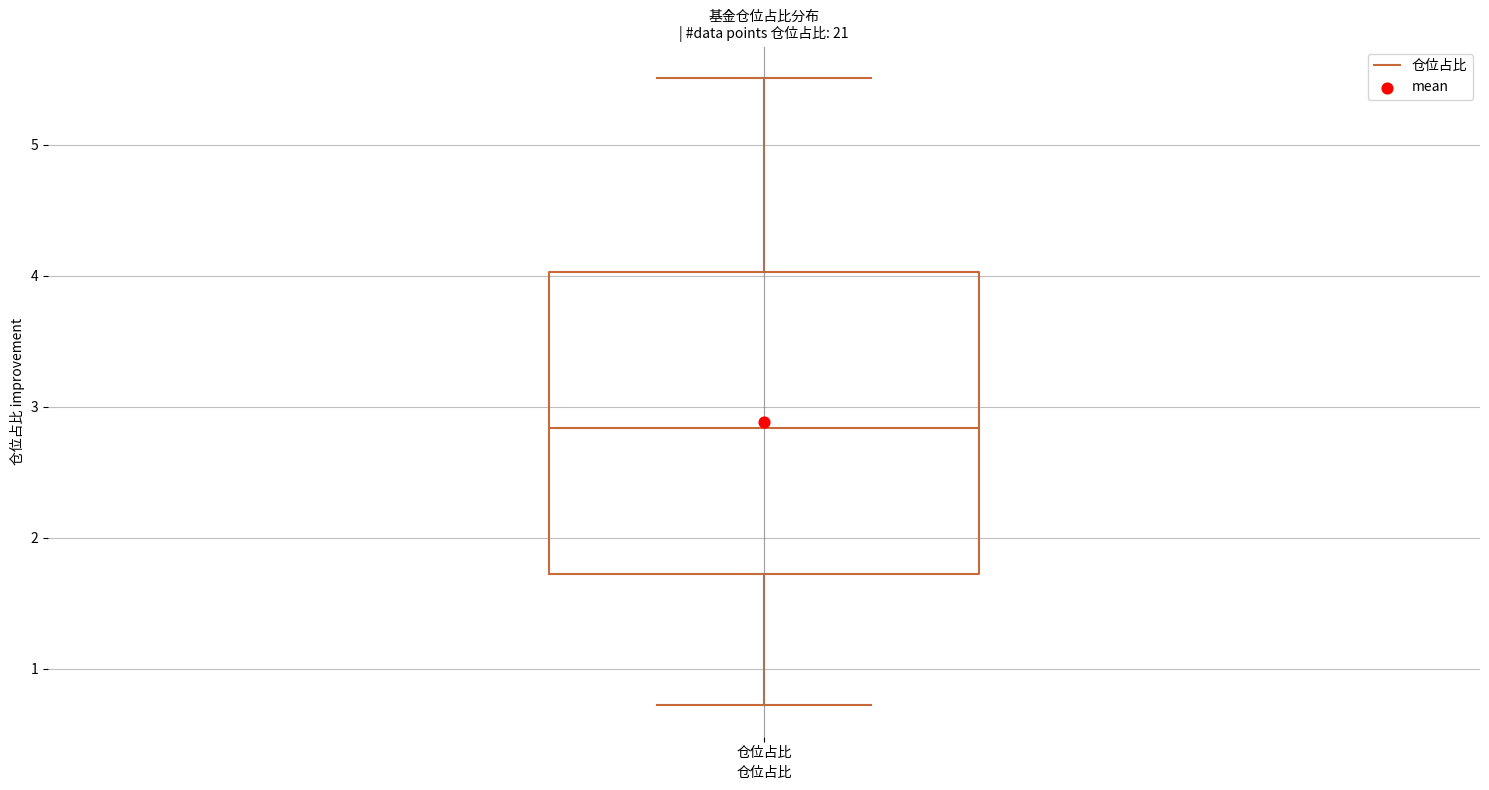

Read this box plot against the y-axis: the position of the median line, the range covered by the box, and the ends of both whiskers. The values are not printed on the chart, so give them approximately, as read against the axis.

median 2.8, box 1.7 to 4.0, whiskers 0.7 to 5.5